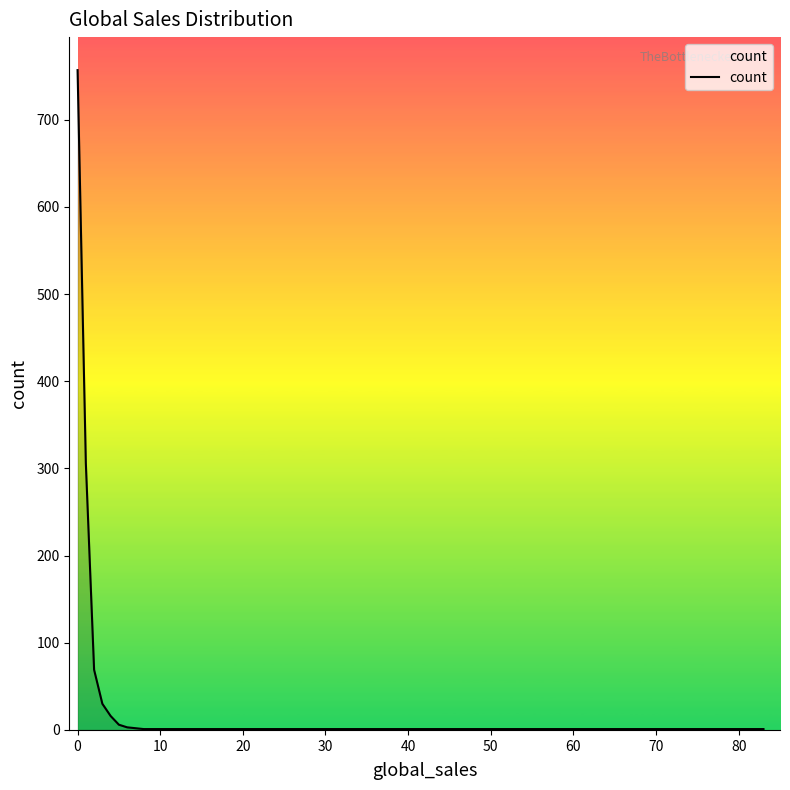

What is the minimum value shown in the chart?

1